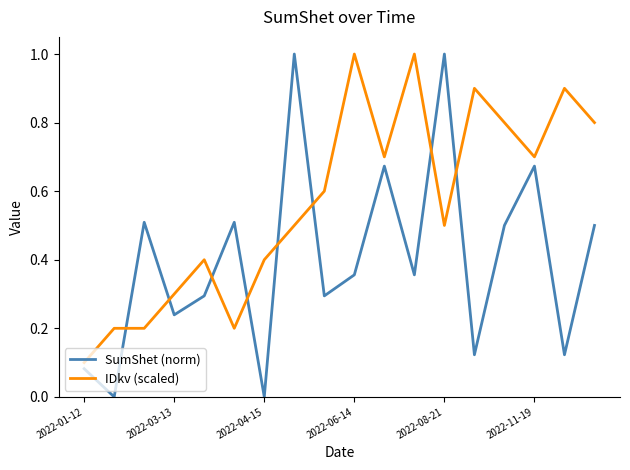

List the series in order of their overall mean, lowest first.

SumShet (norm), IDkv (scaled)